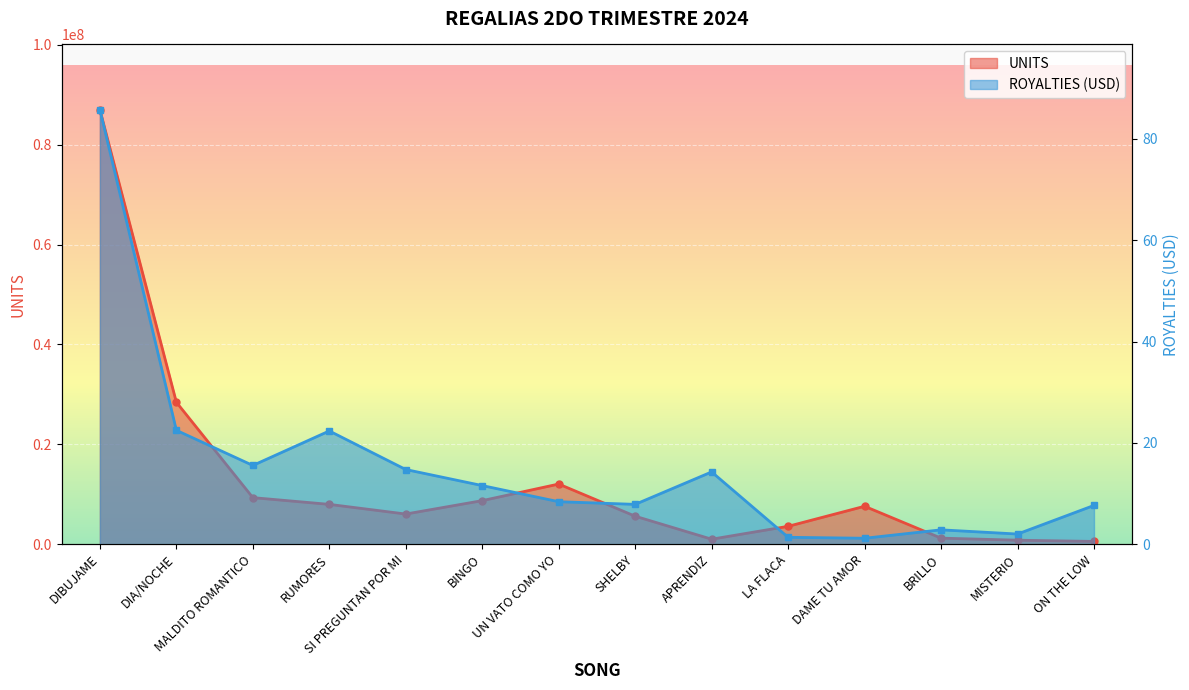

Reading left to right, what are all the values shown in this chart?

UNITS: 87013207.0	28425344.0	9325264.0	7973588.0	6038944.0	8722966.0	12045734.0	5604369.0	1000022.0	3578794.0	7593573.0	1210671.0	800753.0	554514.0
ROYALTIES: 85.8	22.5	15.5	22.4	14.7	11.6	8.4	7.9	14.3	1.4	1.2	2.8	2.0	7.7